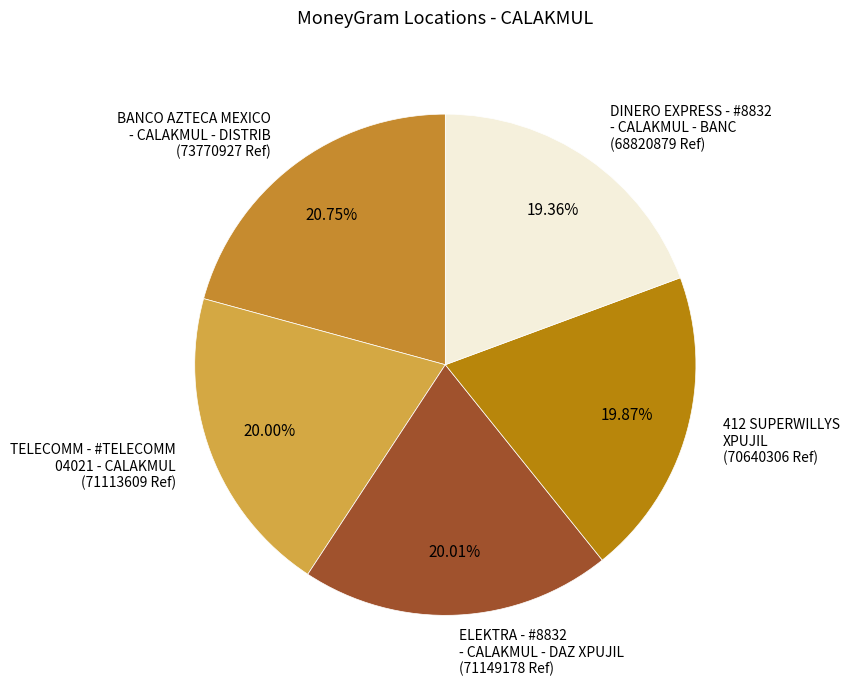

What is the ratio of the value at 412 SUPERWILLYS XPUJIL (70640306 Ref) to the value at ELEKTRA - #8832 - CALAKMUL - DAZ XPUJIL (71149178 Ref)?

1.0